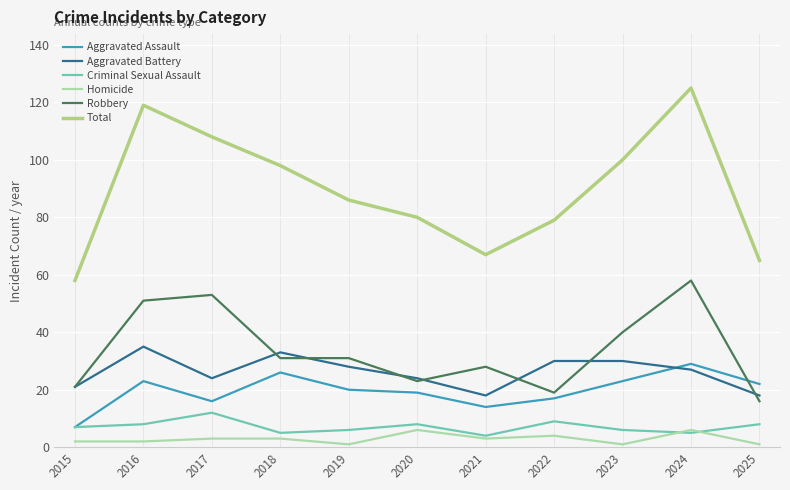

Which series has the largest total across all categories?

Total